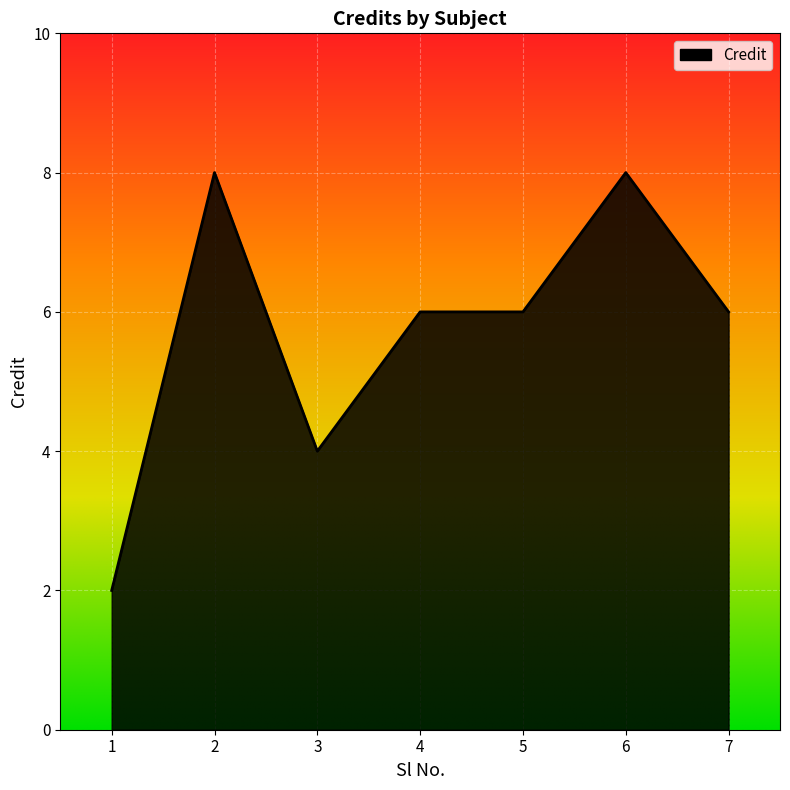

What is the change in value from 3 to 4?

+2